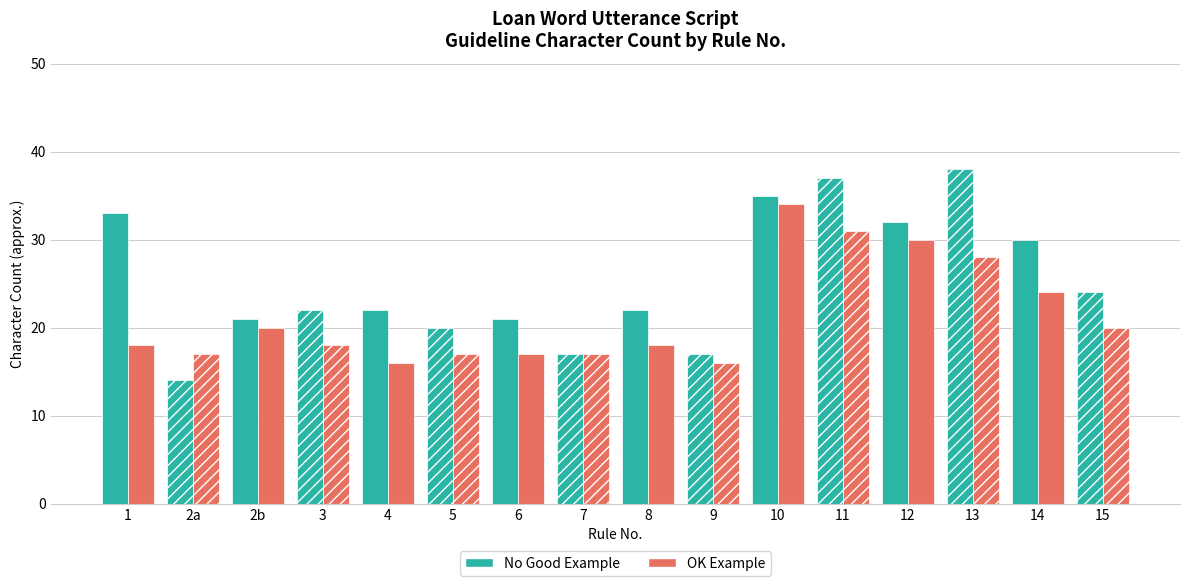

What is the value of the OK Example bar at the 2nd from the left?

17